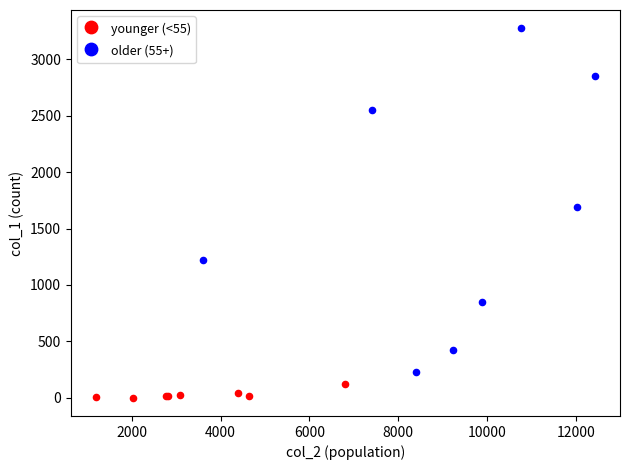

Which series has the widest spread of Y values?

older (55+)